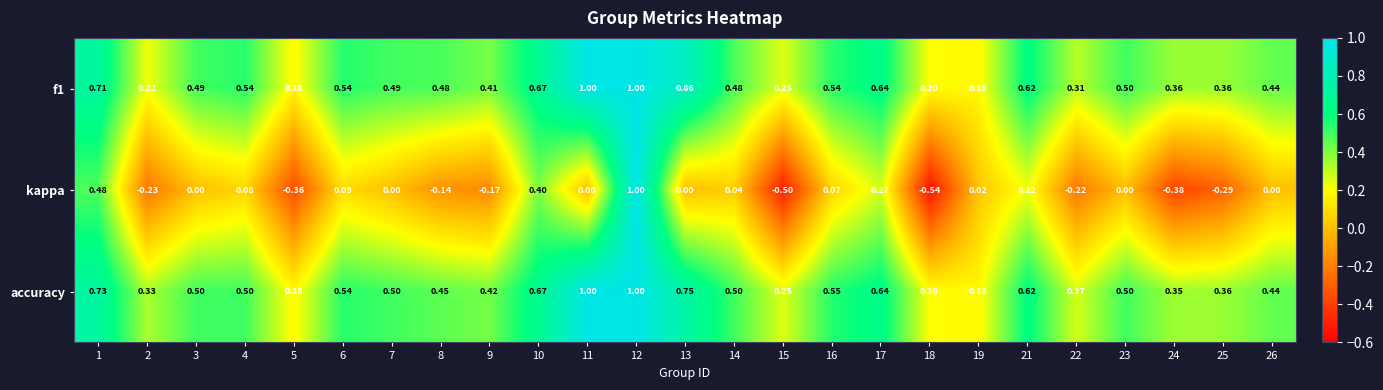

Which series changed the most between 9 and 15?

kappa